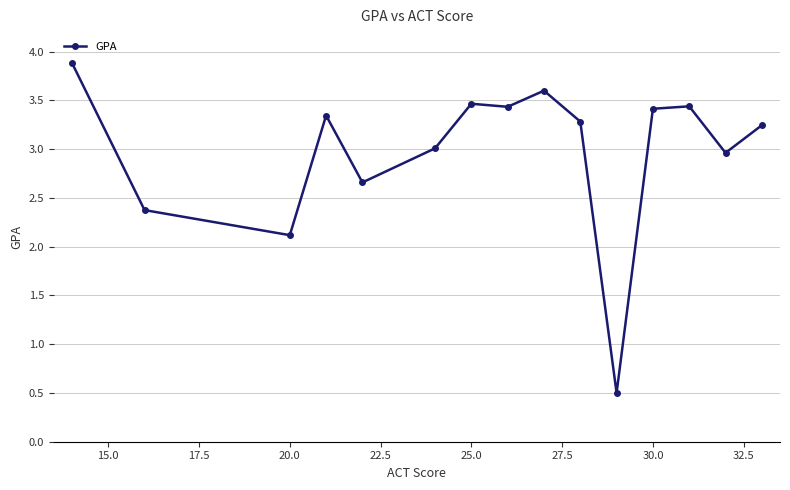

What is the value of the 1st point from the left?

3.9